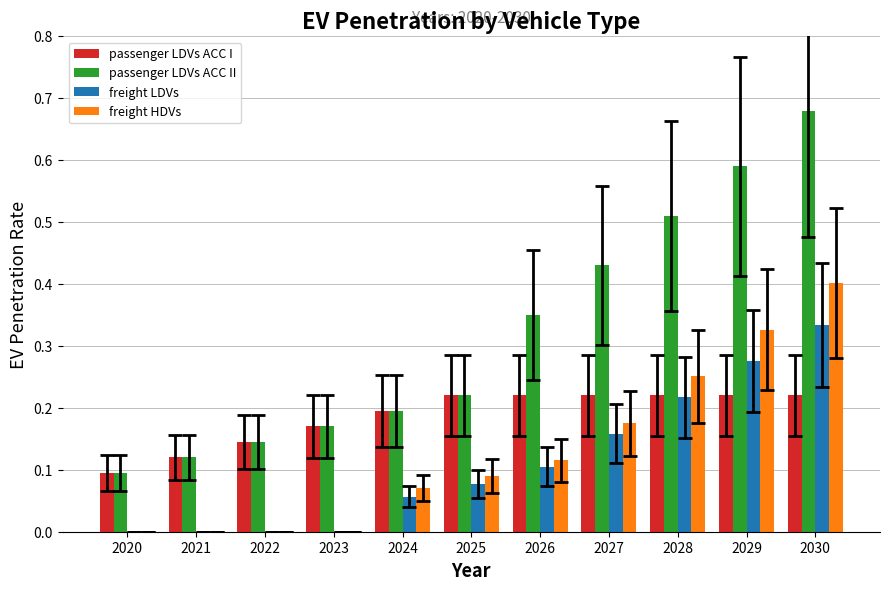

How many categories are shown in the chart?

11